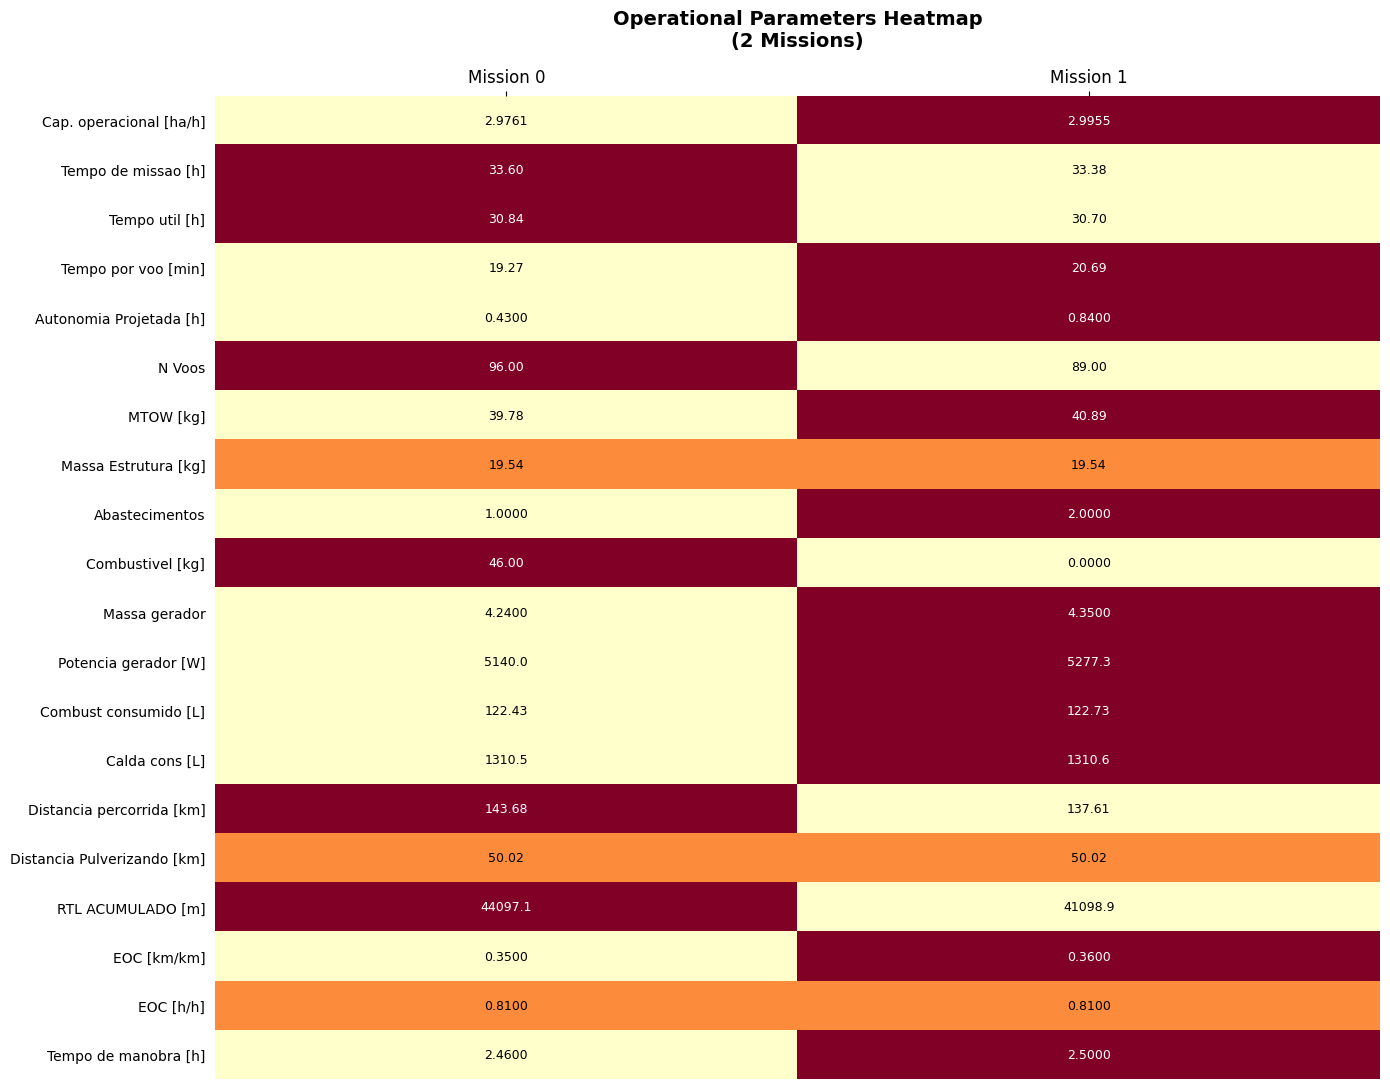

What is the total value across all series at Mission 1?

48245.2